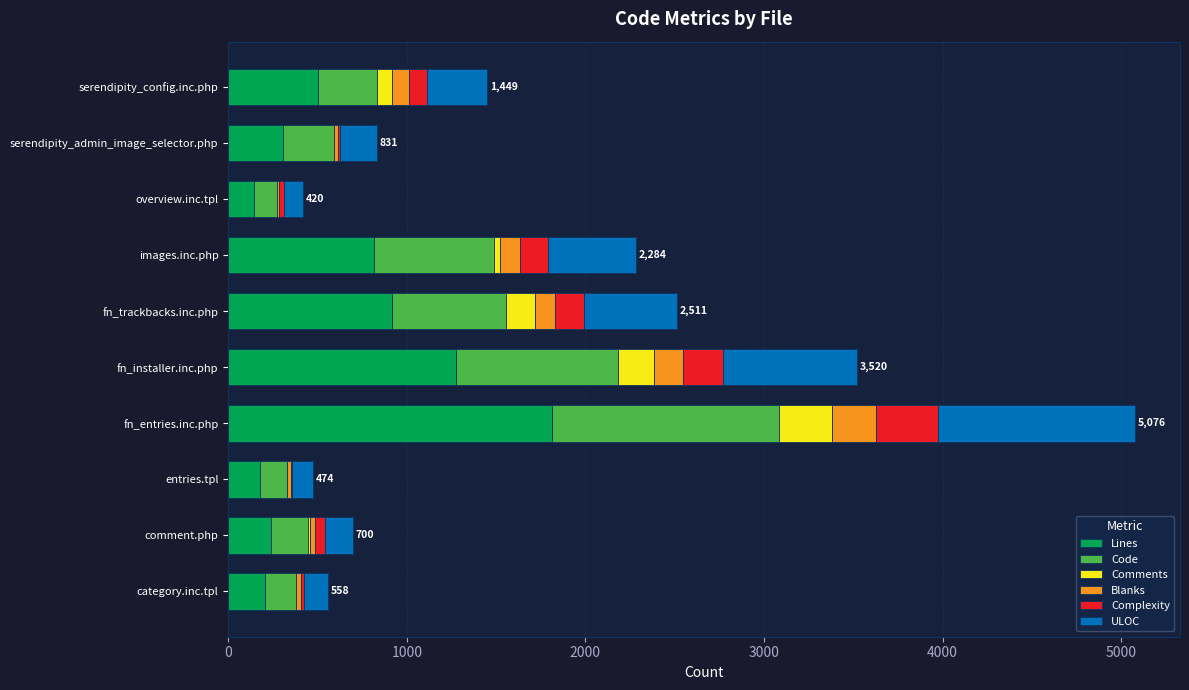

At which category is the sum across all series the highest?

fn_entries.inc.php